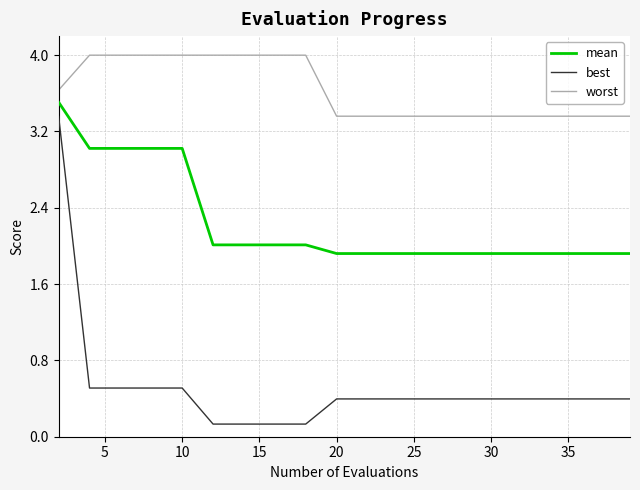

List the series in order of their overall mean, lowest first.

best, mean, worst